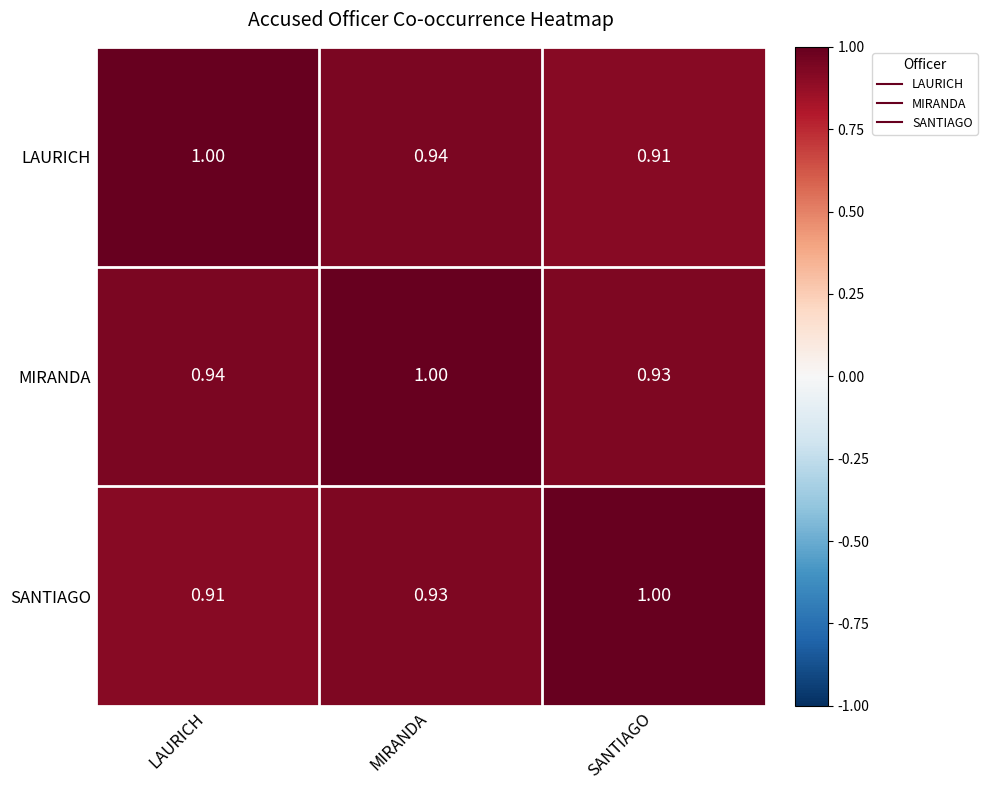

Which category has the highest value in the MIRANDA series?

MIRANDA